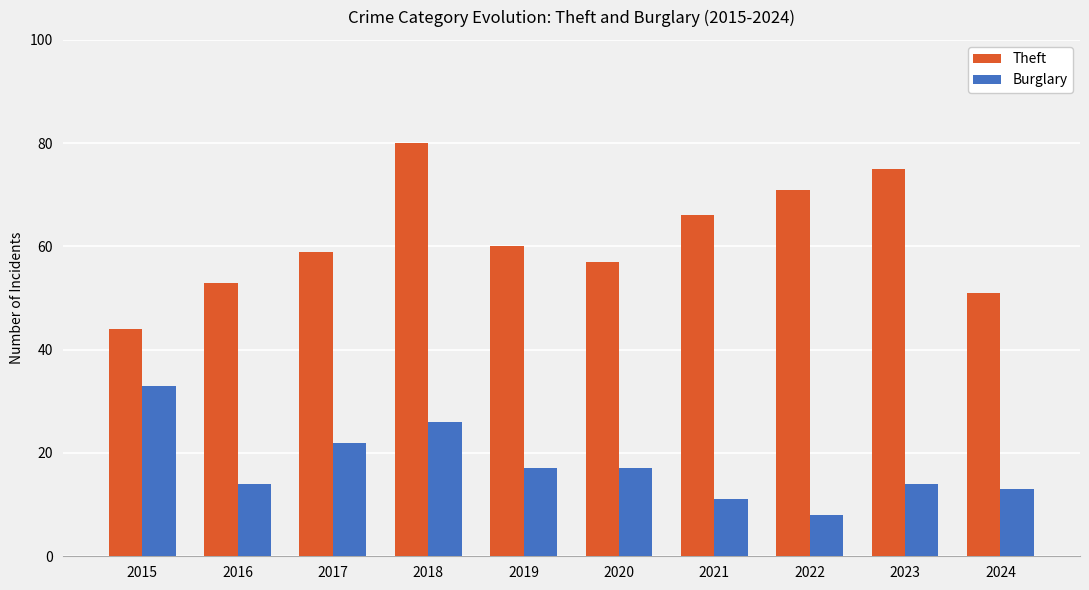

What is the spread (max minus min) of values at 2018?

54